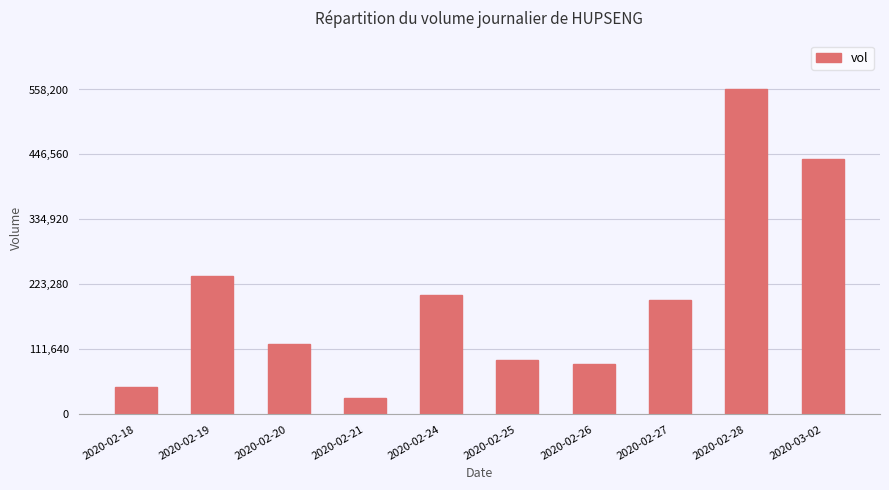

Are the bars horizontal?

No